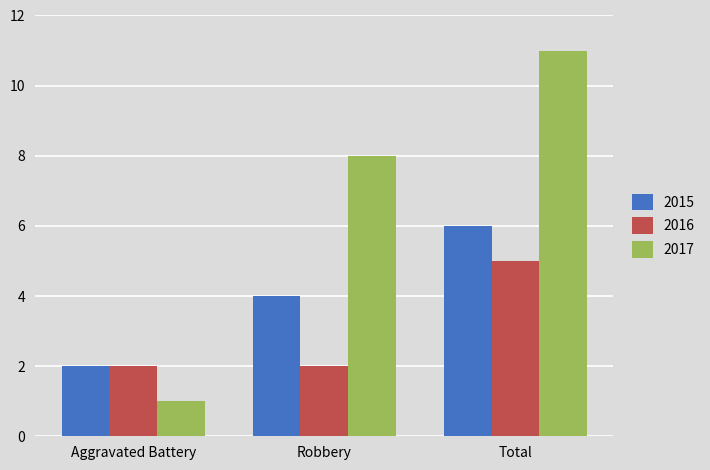

Is the value of 2015 at Robbery greater than the value of 2016 at Aggravated Battery?

Yes